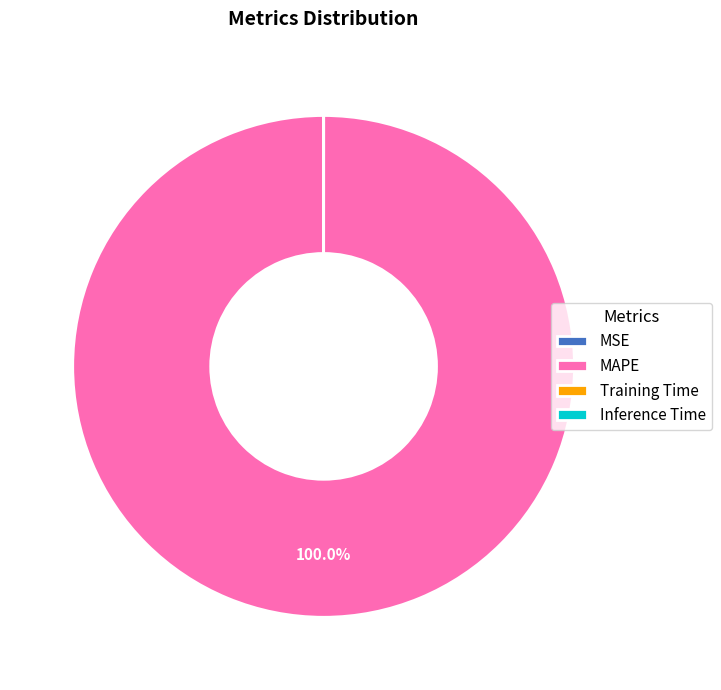

Which category has the biggest portion of the pie?

MAPE